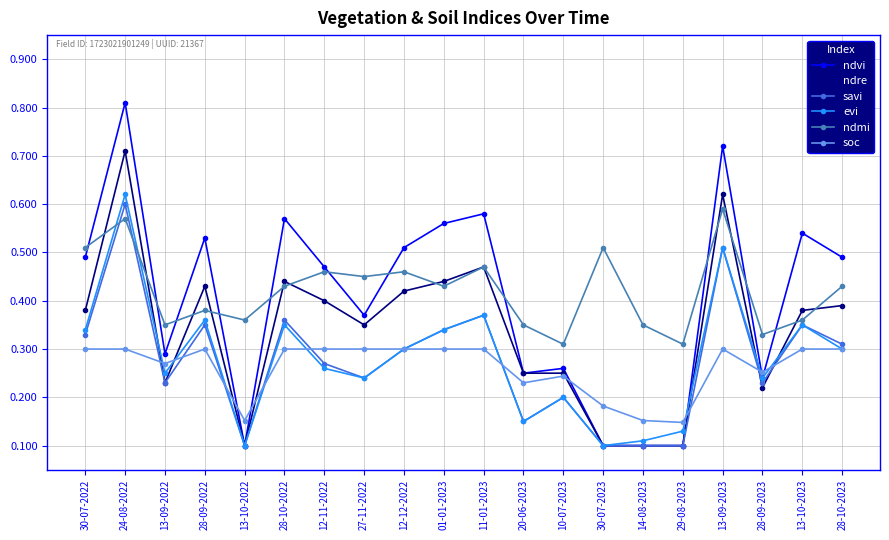

How many series are shown in this chart?

6